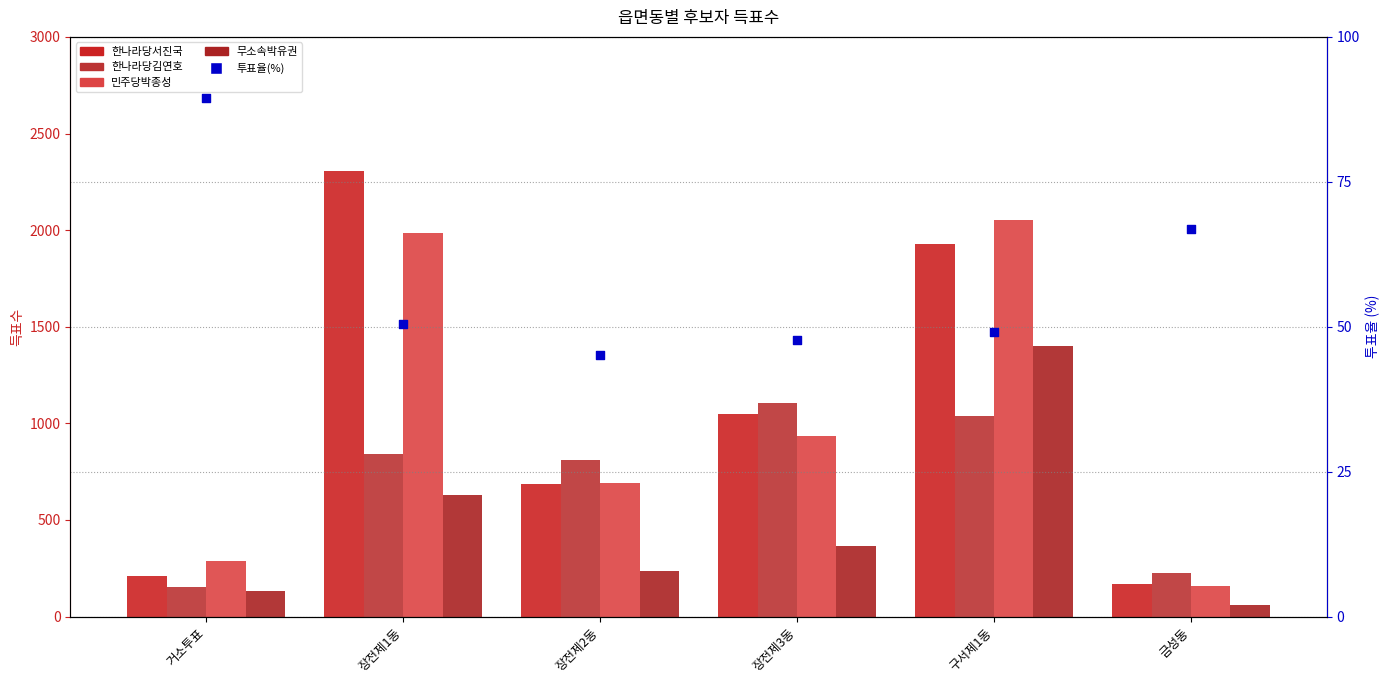

At how many categories does at least one series exceed 892?

3